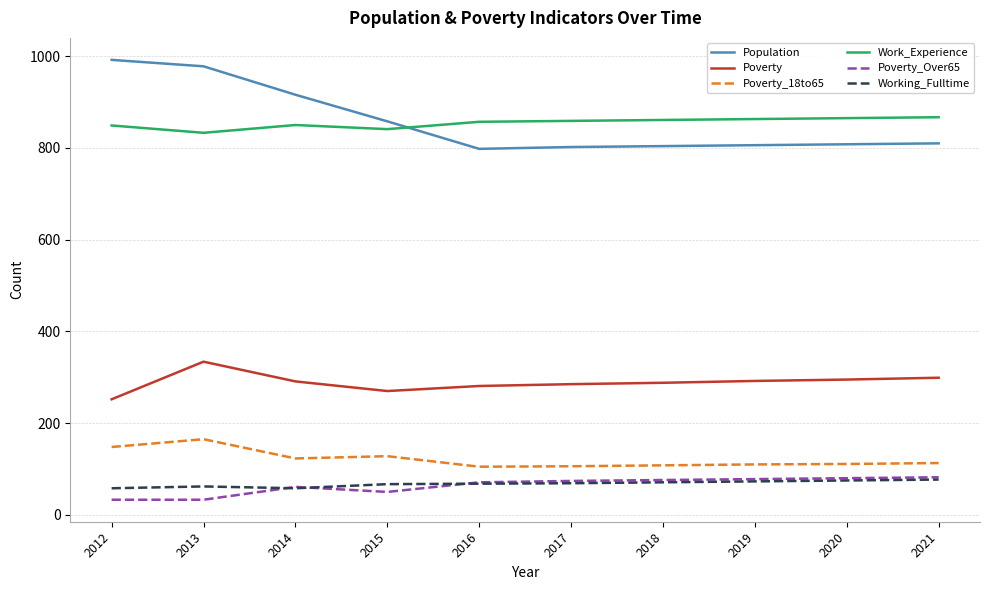

What are all the series names shown in the legend?

Population, Poverty, Poverty_18to65, Work_Experience, Poverty_Over65, Working_Fulltime